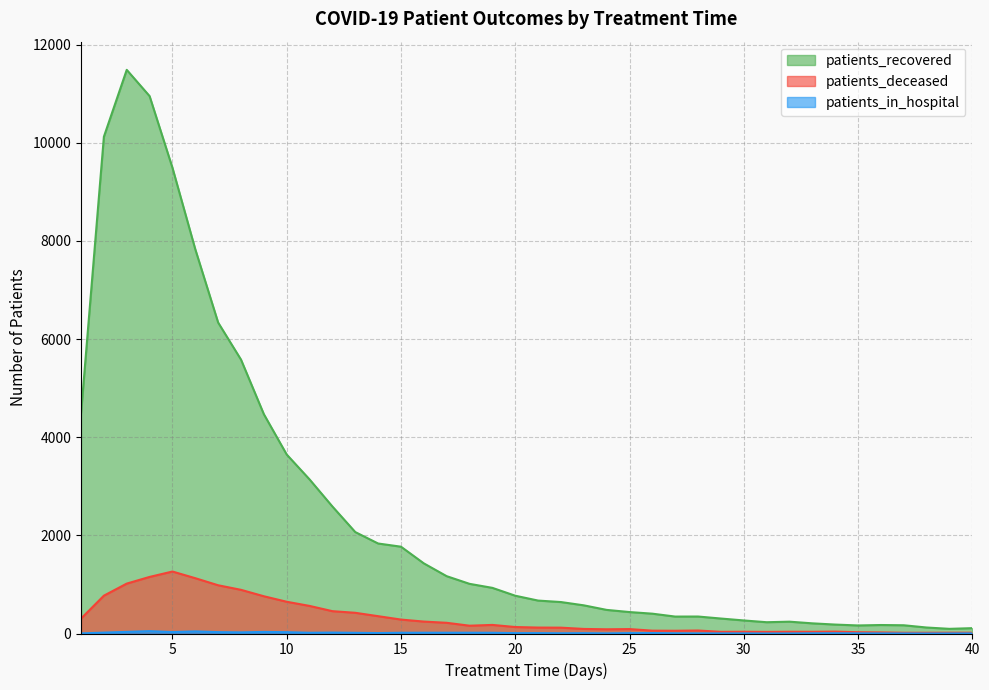

What is the sum of the patients_in_hospital values at 34 and 12?

24